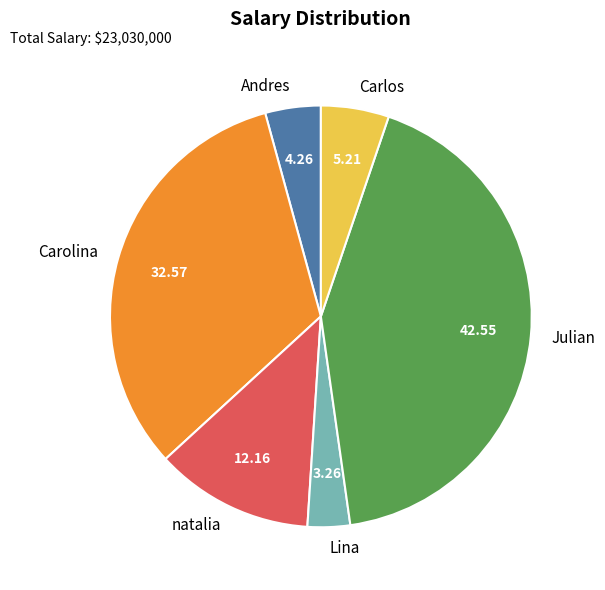

Which category has the biggest portion of the pie?

Julian